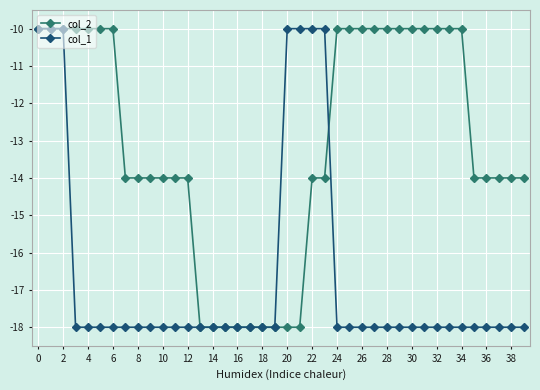

True or false: col_1 and col_2 cross at least once.

True